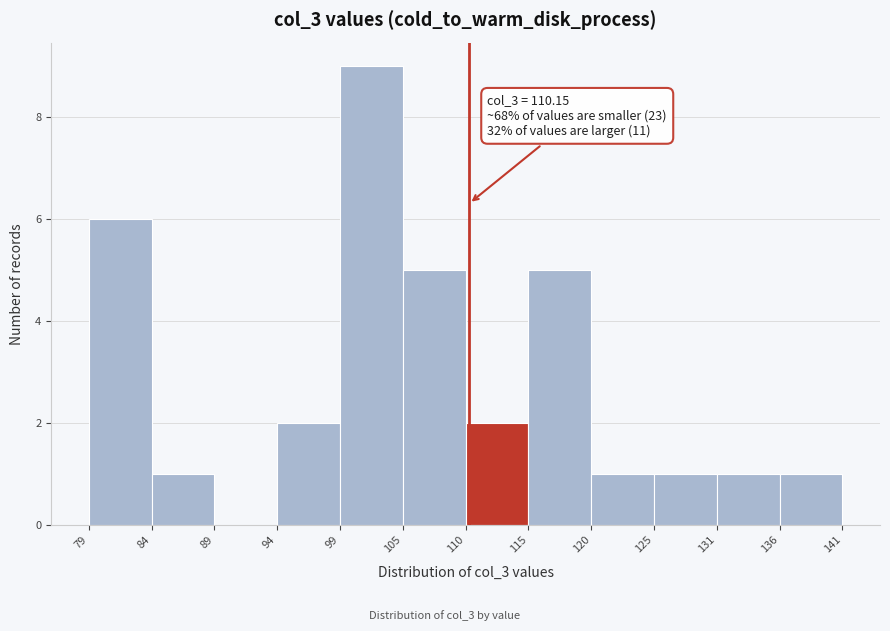

Which range on the x-axis has the tallest bar?

99 to 105